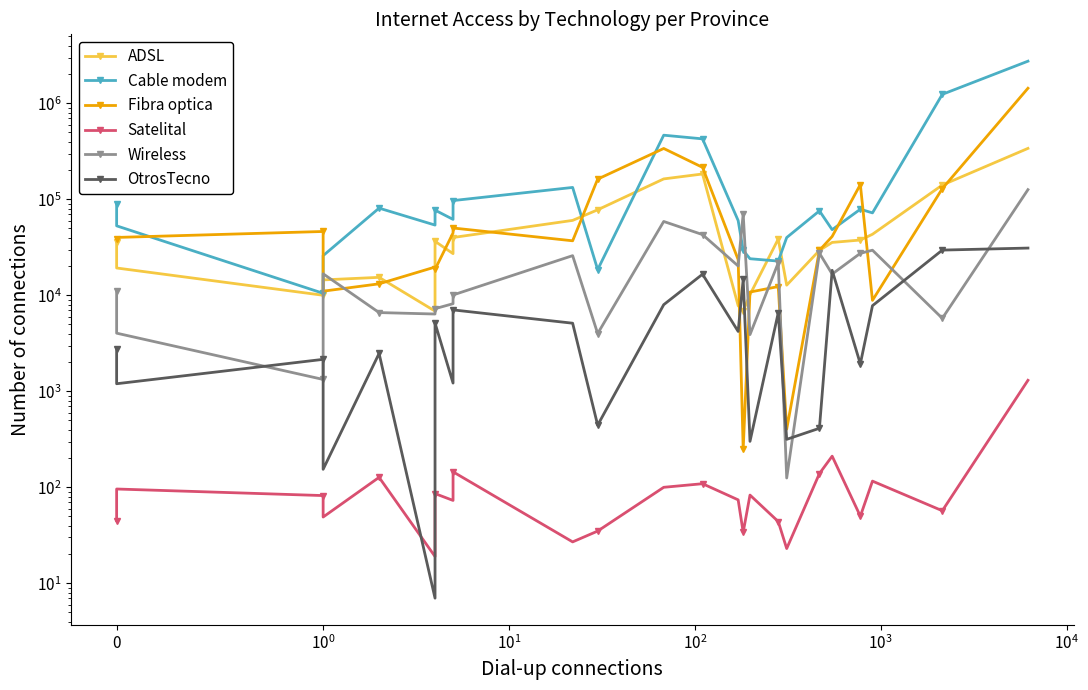

What is the minimum value for Cable modem?

10495